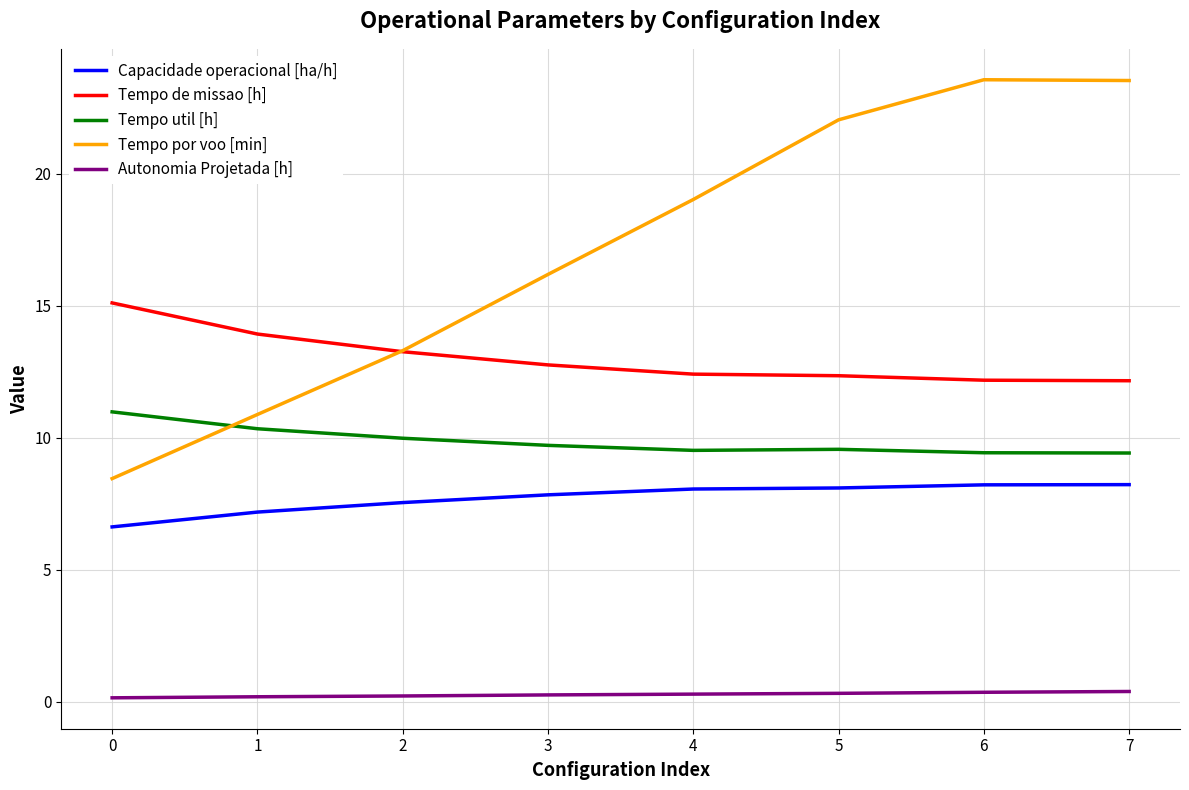

Between 0 and 5, which series saw the biggest shift?

Tempo por voo [min]